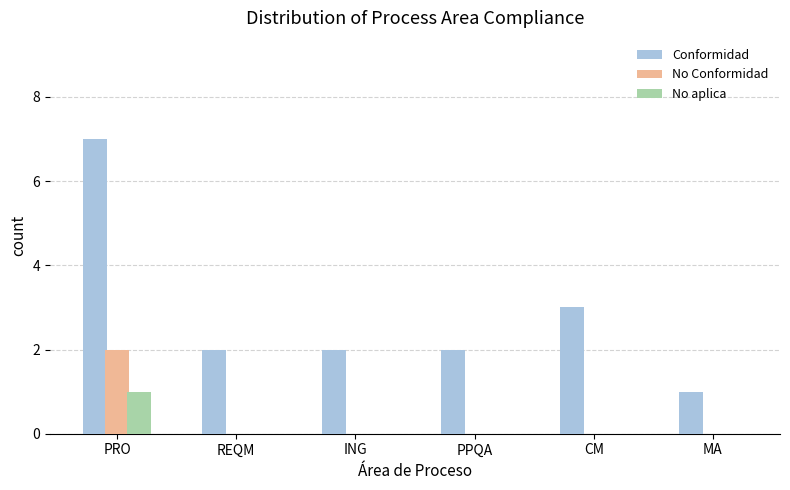

The No Conformidad series shows 0 at PPQA. True or false?

True